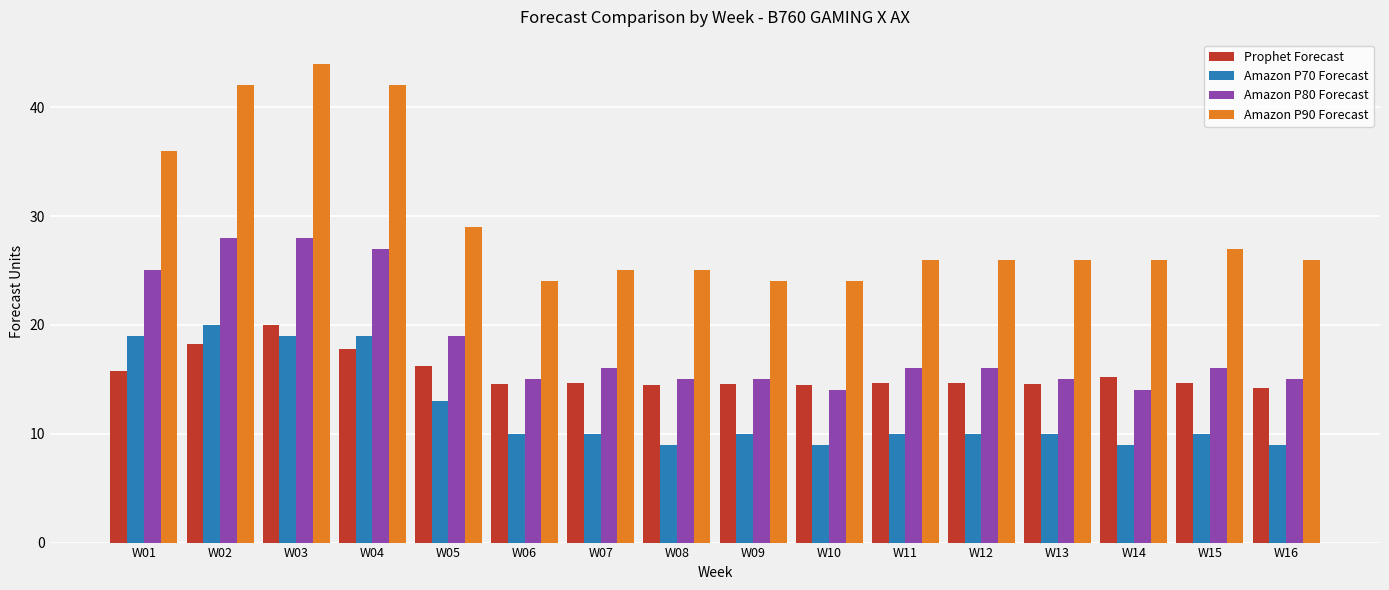

Are the bars grouped side by side (vs. stacked)?

Yes